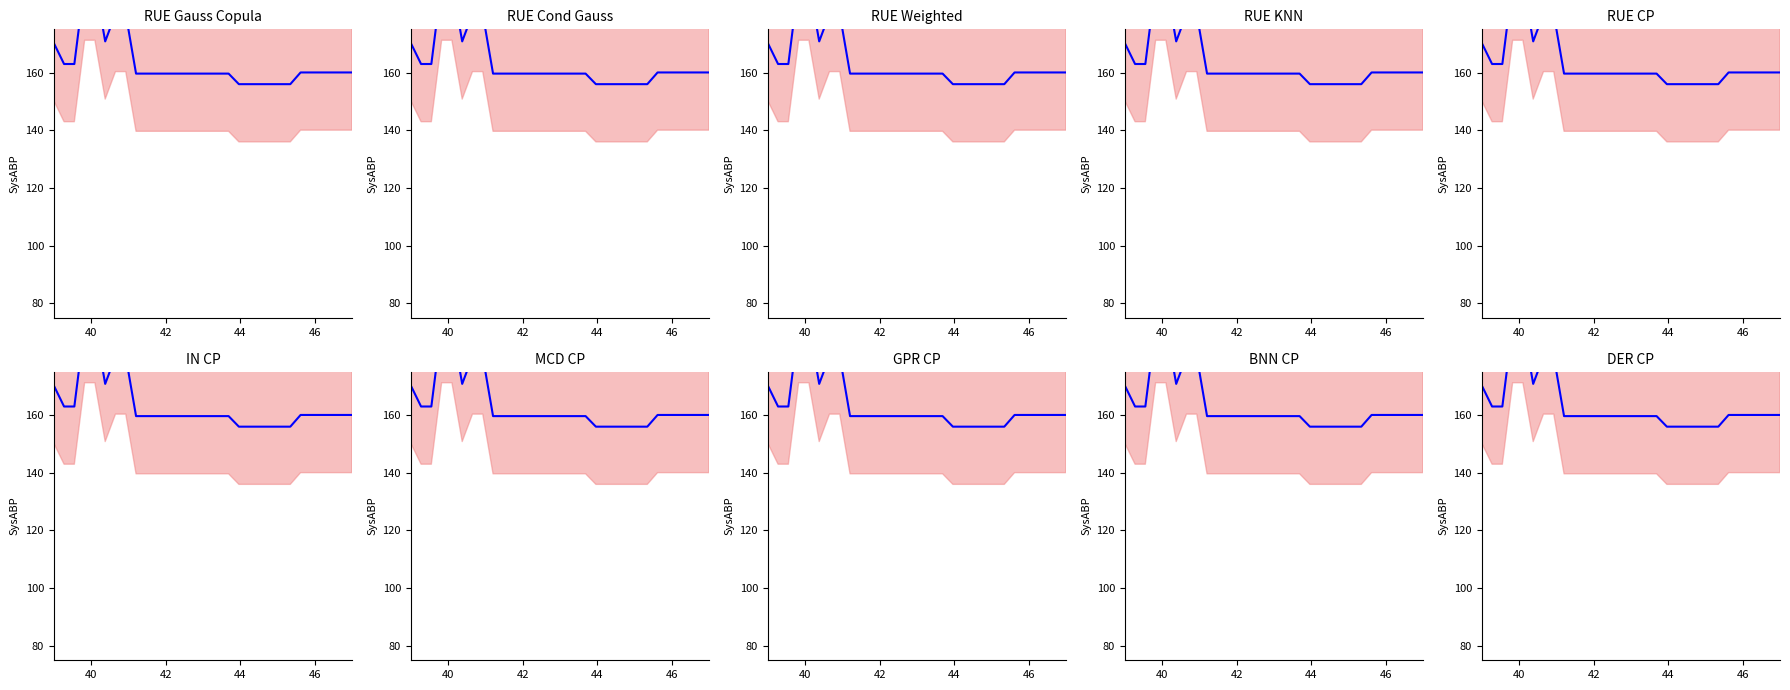

What is the average value of the row0 series?

163.4